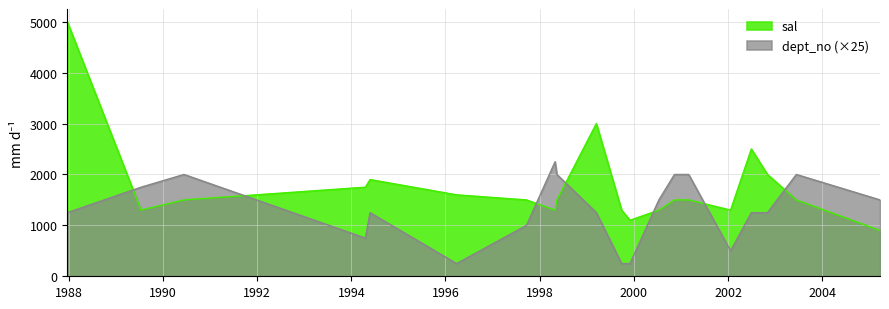

Which series has the widest spread of values?

sal